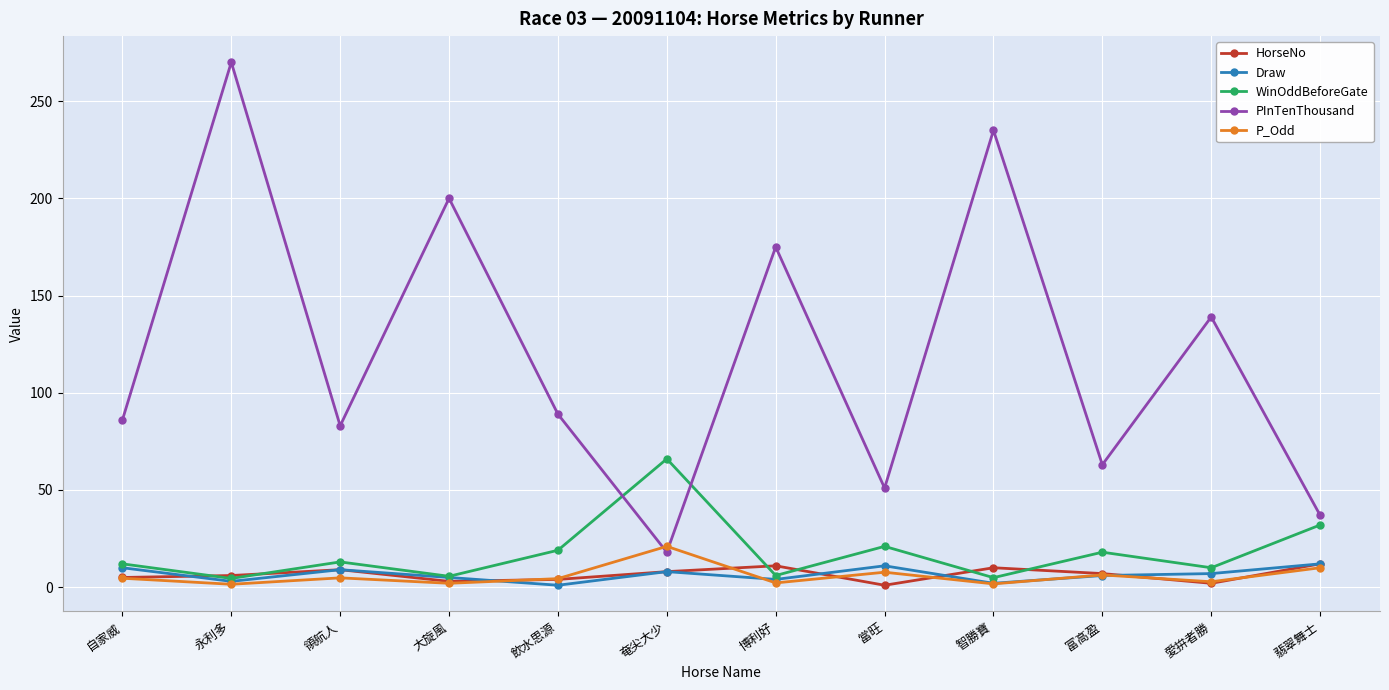

Between 奄尖大少 and 智勝寶, which series saw the biggest shift?

PInTenThousand